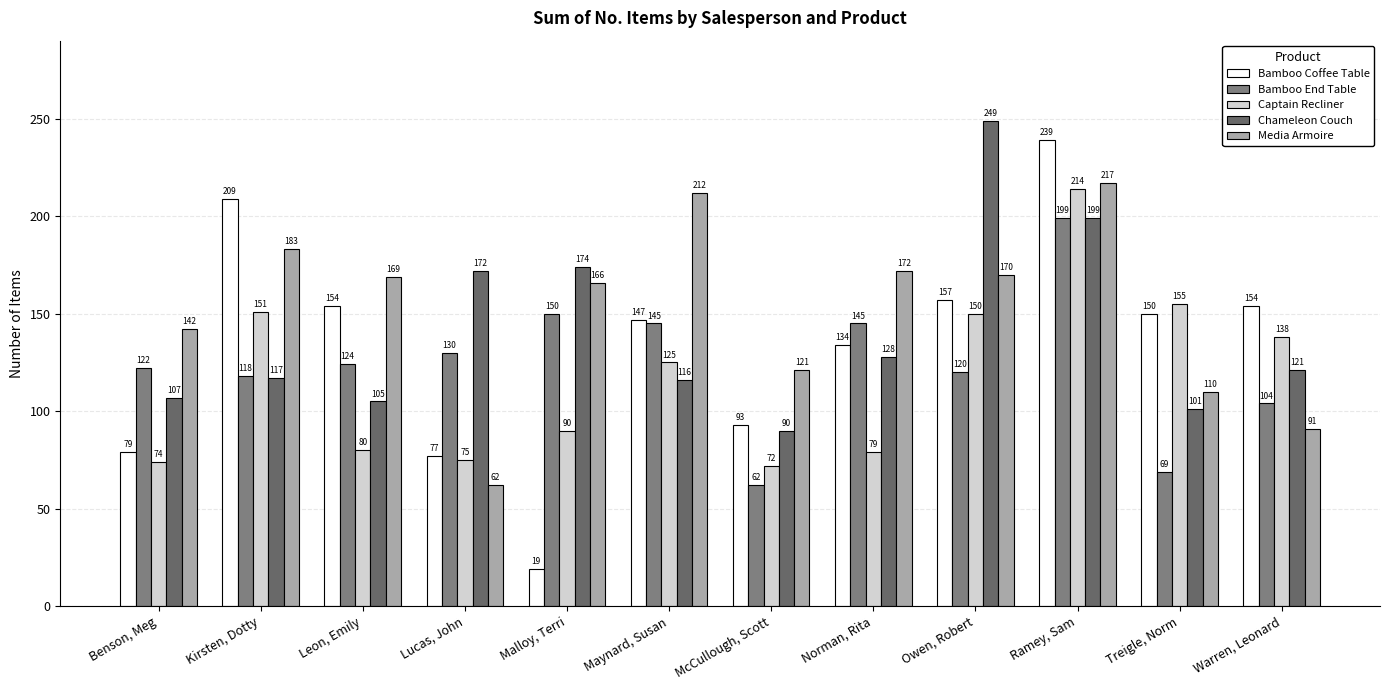

Does the chart contain stacked bars?

No